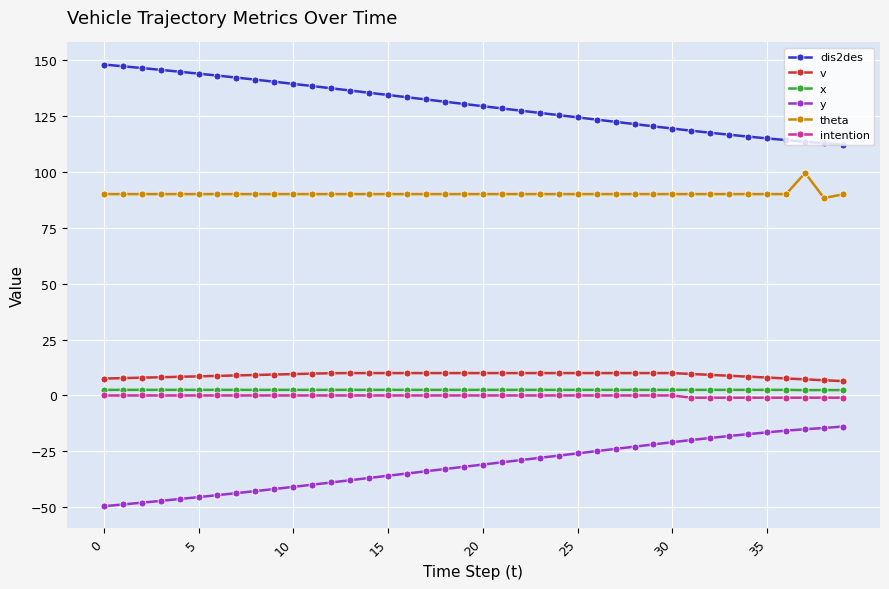

What is the value of the dis2des point at the 36th from the left?

114.9